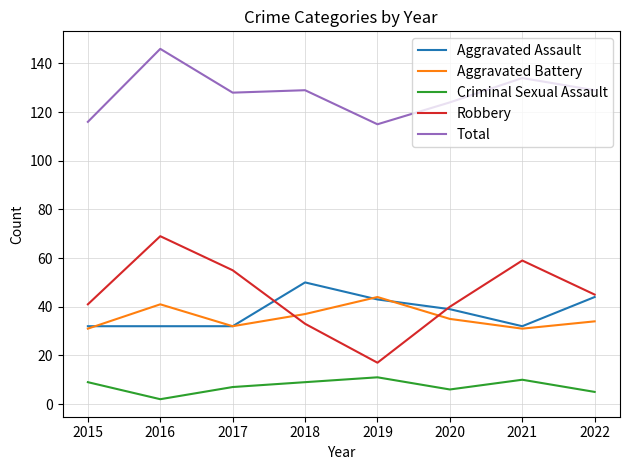

How many interior local valleys does the Aggravated Battery series have?

2